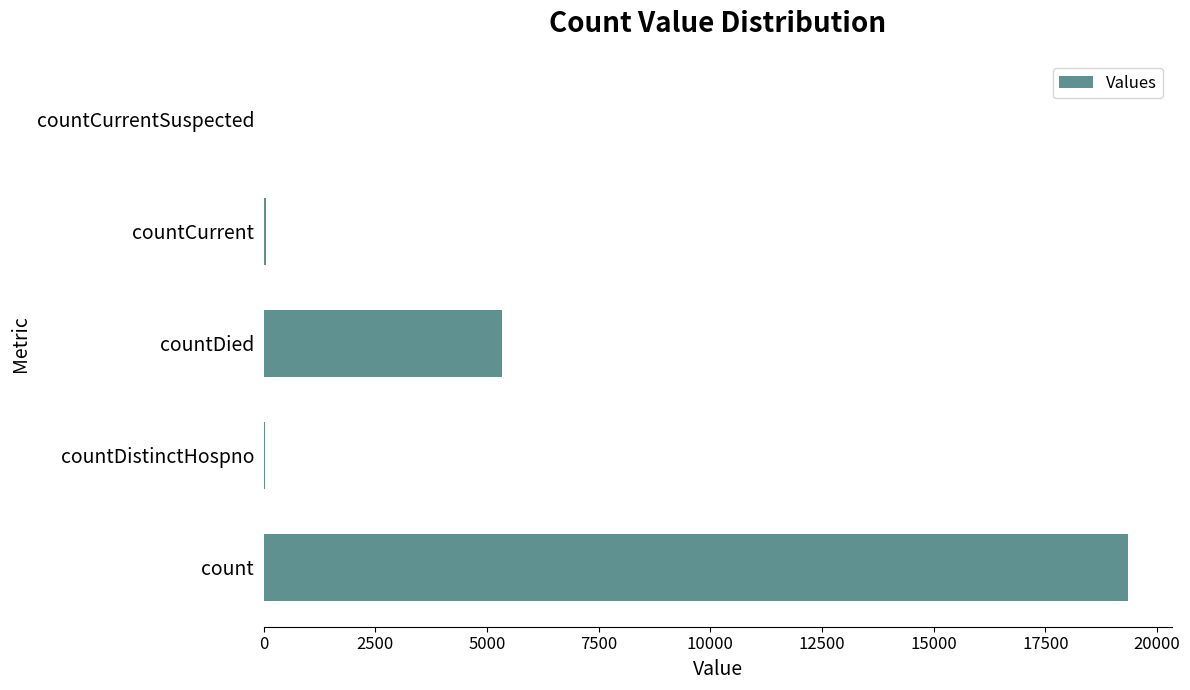

Where is the data nearest to the value 9681?

countDied